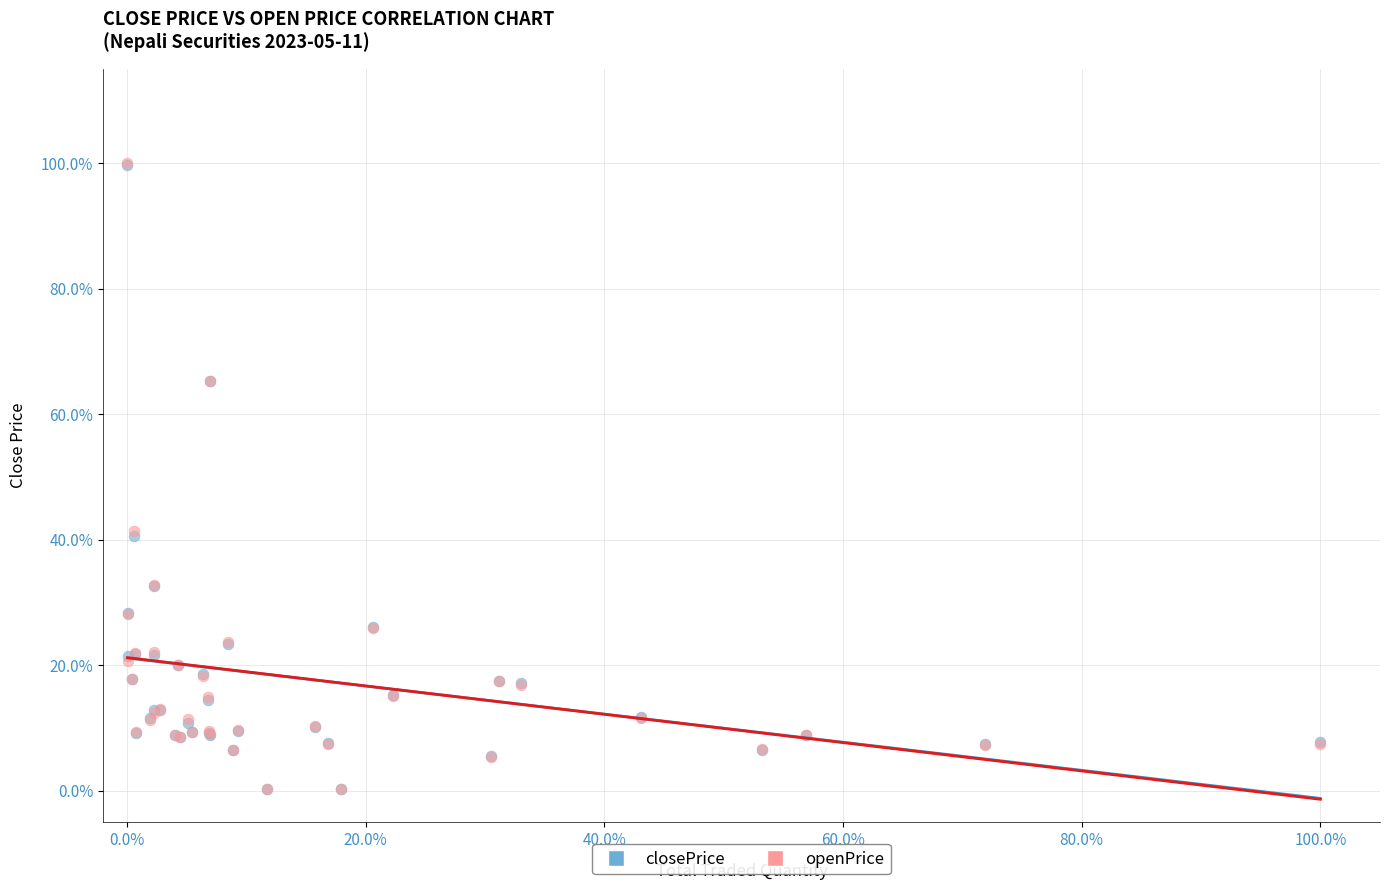

Which series has the largest Y range (max minus min)?

openPrice